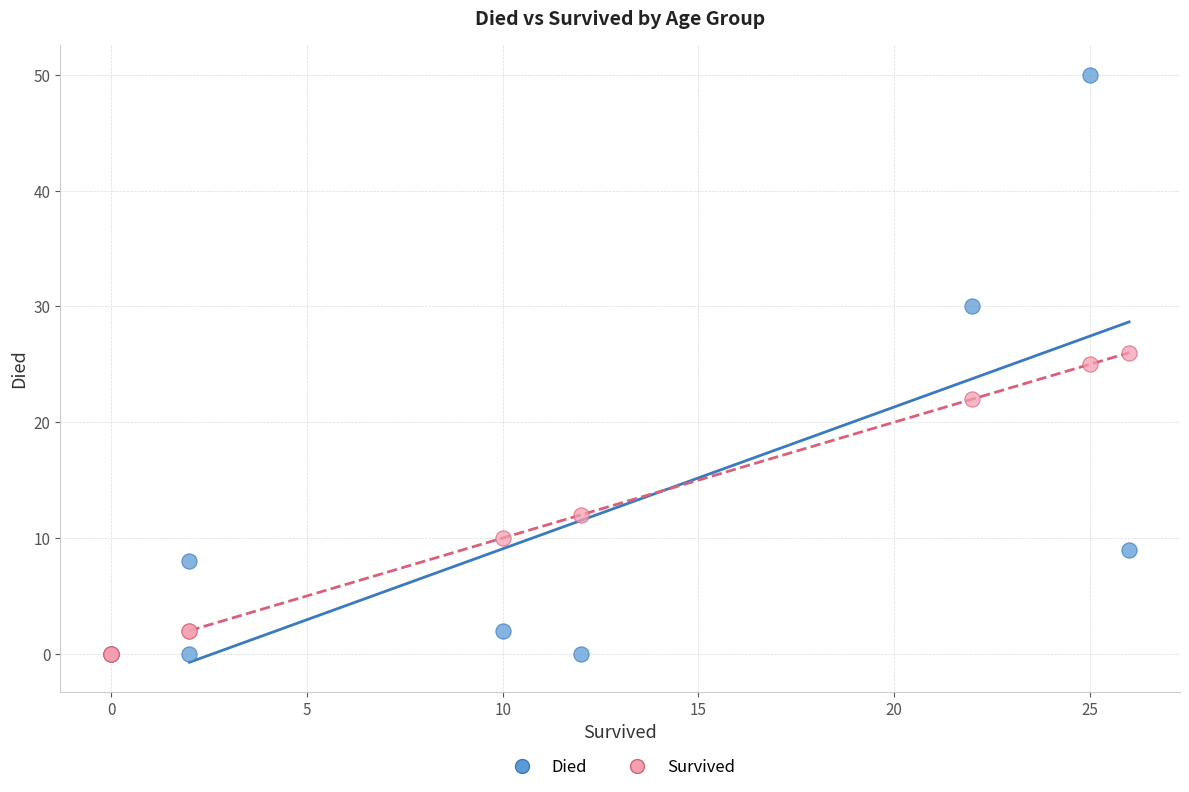

In the Survived series, what Y value is closest to 13?

12